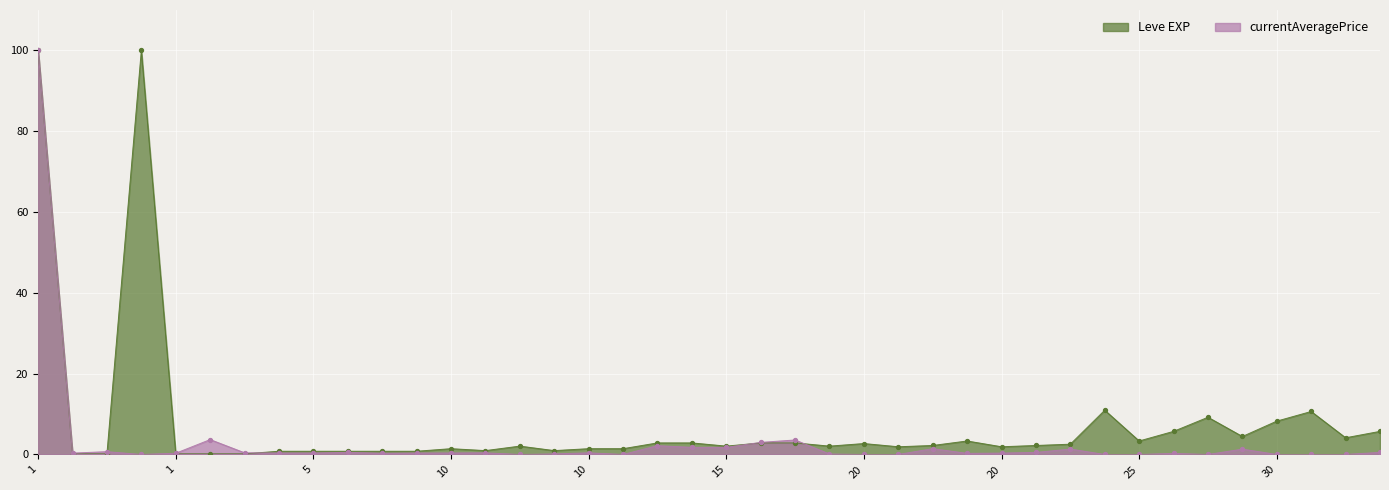

At how many categories does at least one series exceed 89?

2